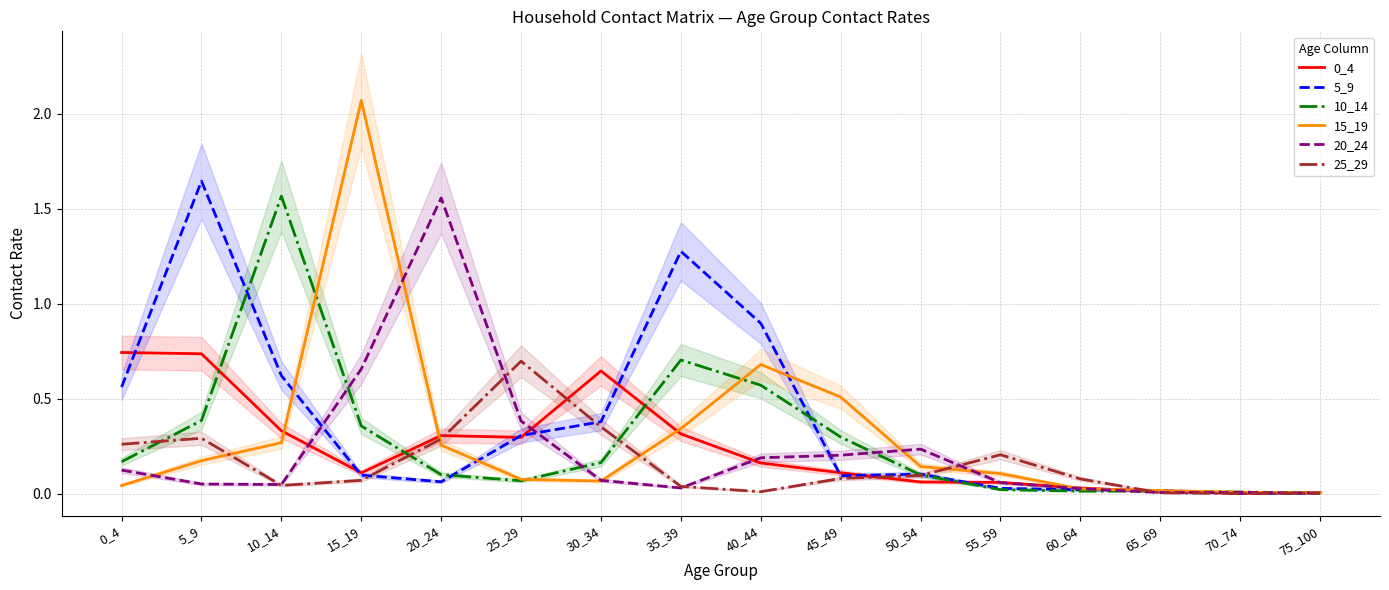

Rank the categories by 0_4 value from lowest to highest.

70_74, 75_100, 65_69, 60_64, 55_59, 50_54, 15_19, 45_49, 40_44, 25_29, 20_24, 35_39, 10_14, 30_34, 5_9, 0_4